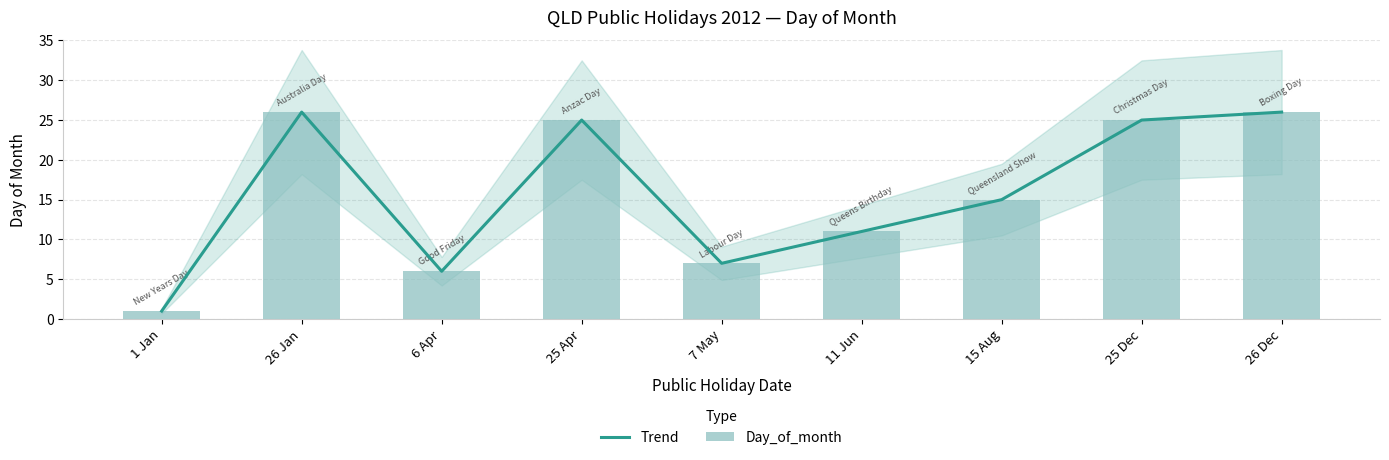

Rank the series by their maximum value, from highest to lowest.

Trend, Day_of_month